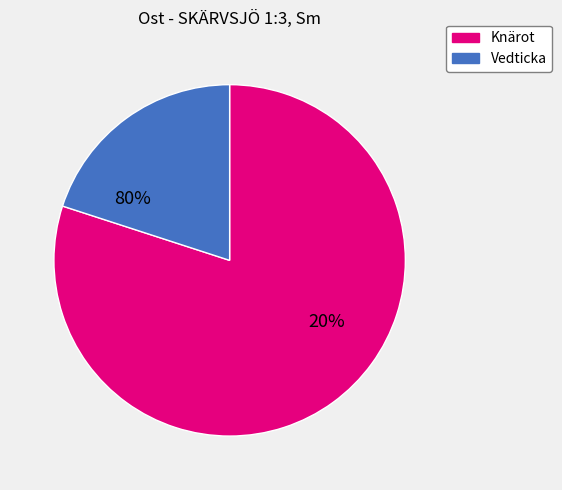

True or false: Knärot (10) accounts for 10% of the total.

False